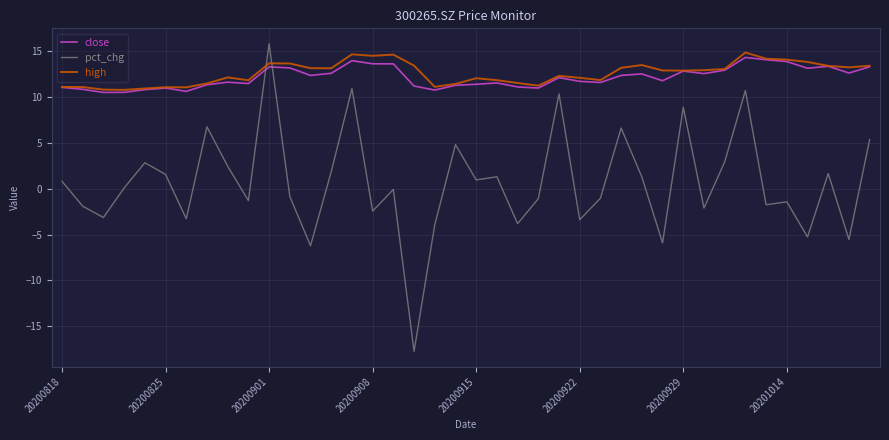

What is the greatest value displayed?

15.8